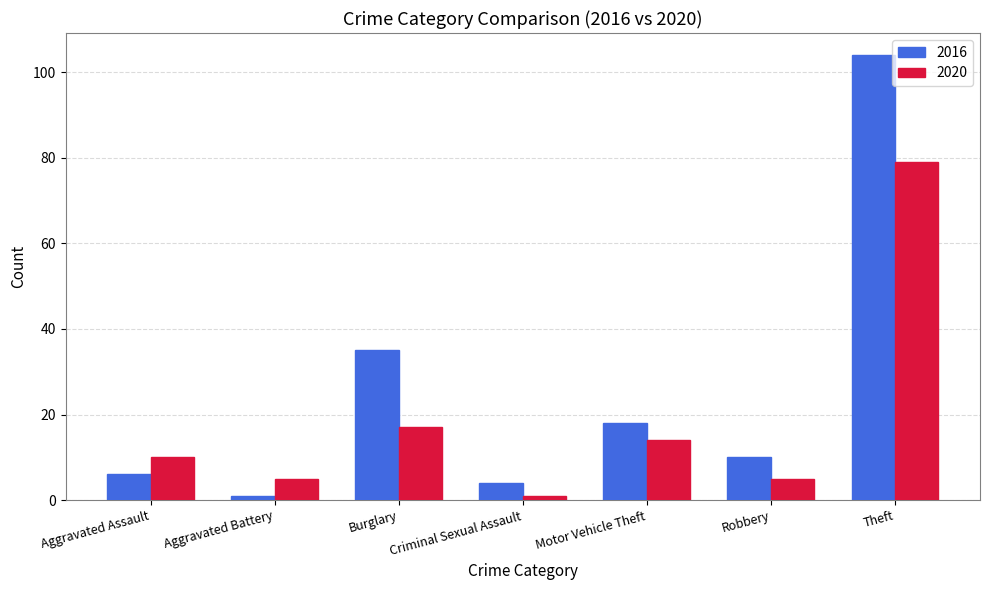

What is the difference between the maximum and second lowest values in the 2020 series?

74